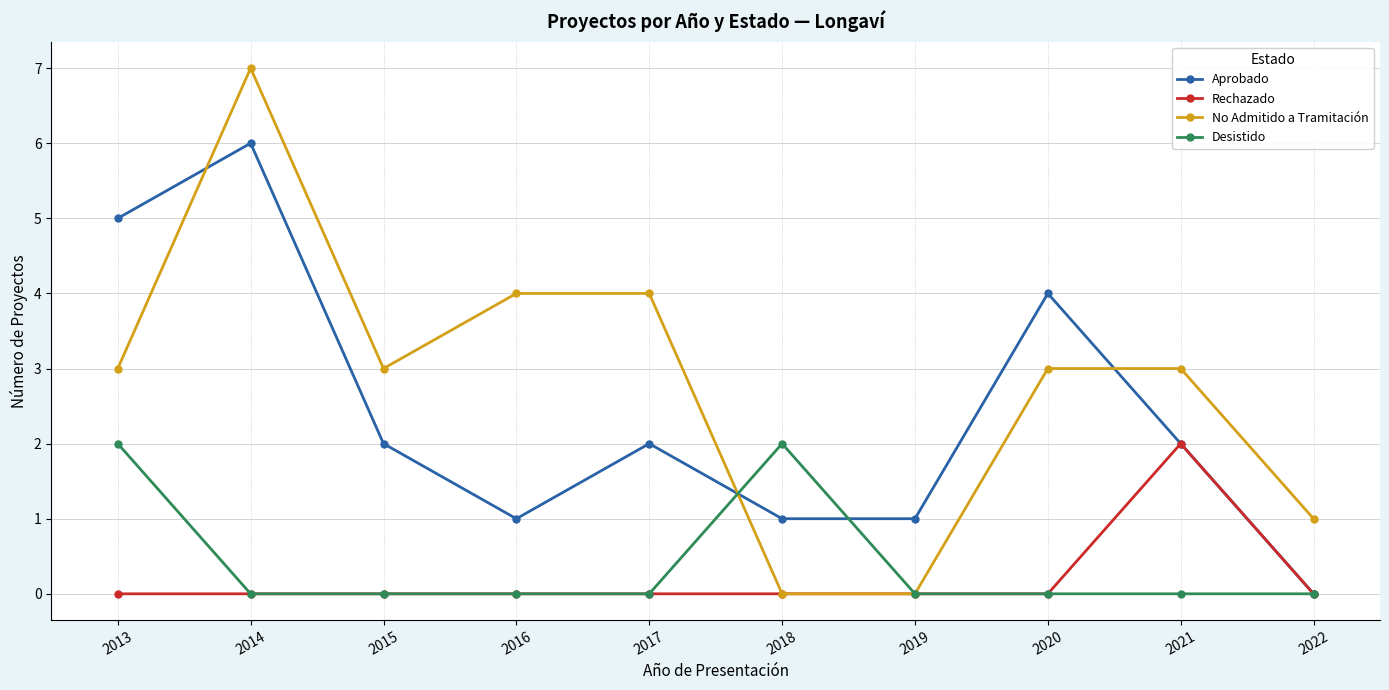

At which category does No Admitido a Tramitación reach its first local valley?

2015